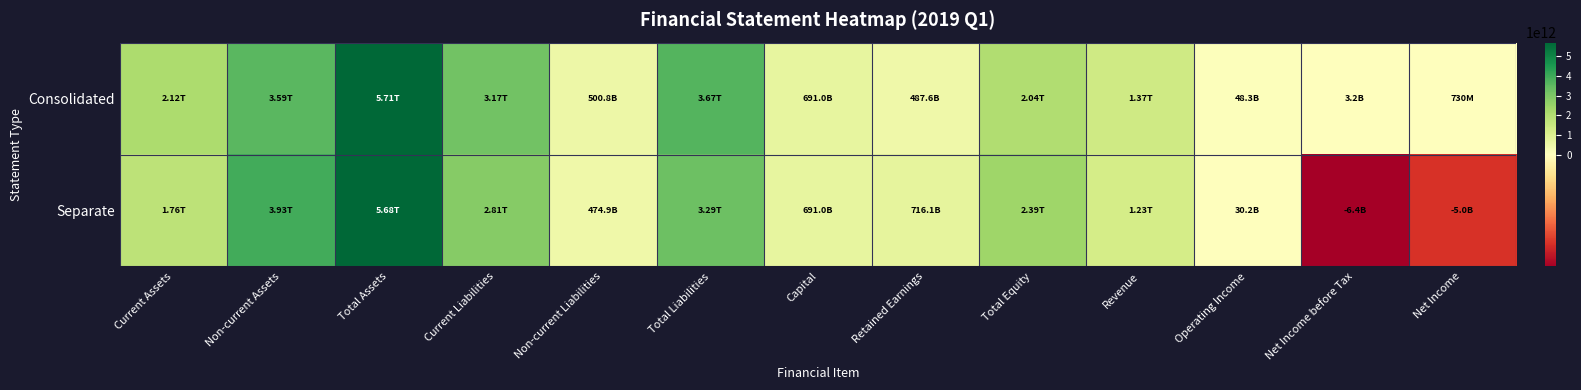

Which series has the largest range (max minus min)?

Consolidated